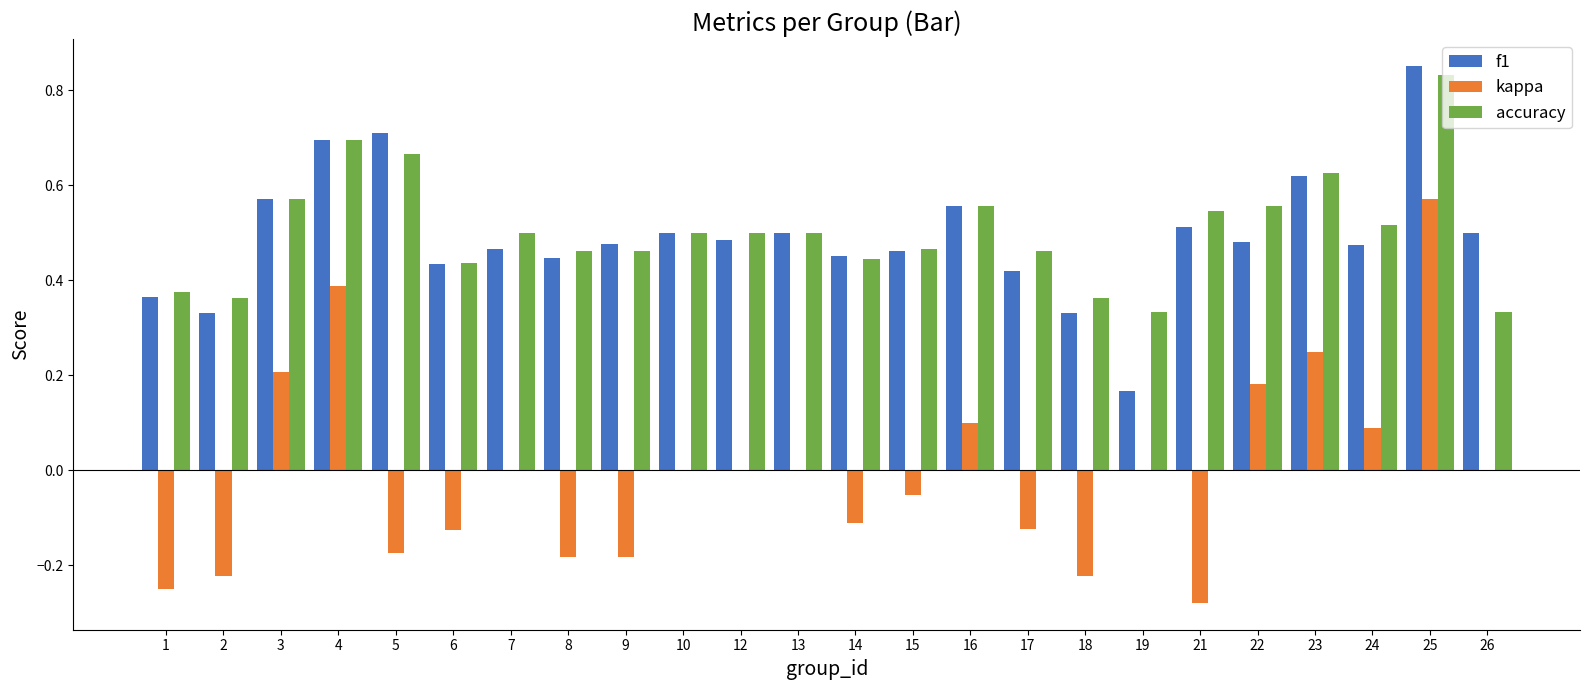

What are all the series names shown in the legend?

f1, kappa, accuracy